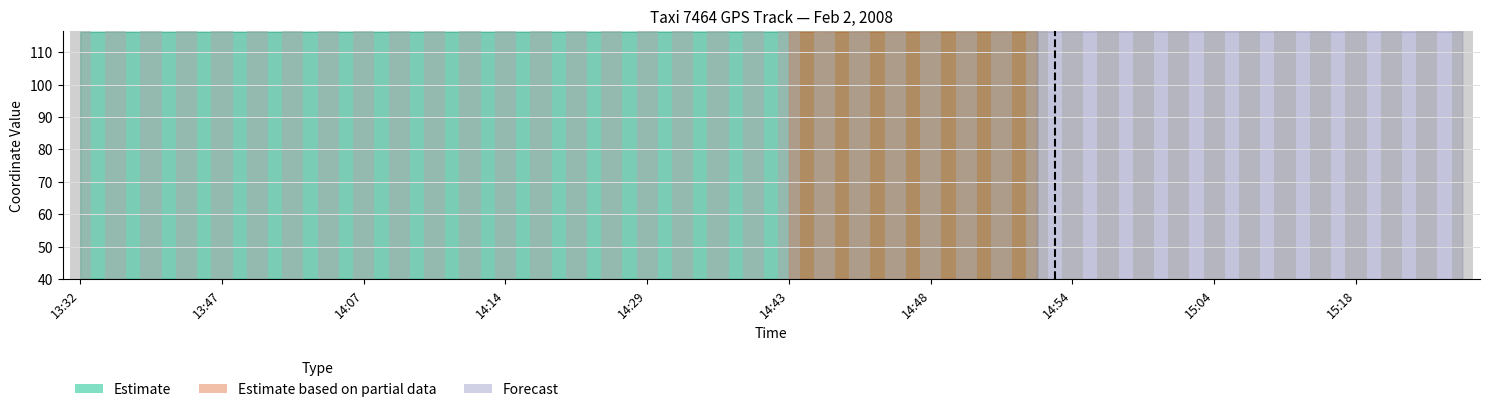

How many bars are there in each group?

4